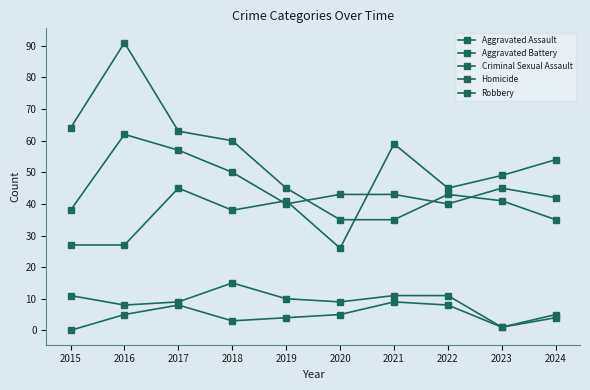

What is the sum of all Robbery values?

512